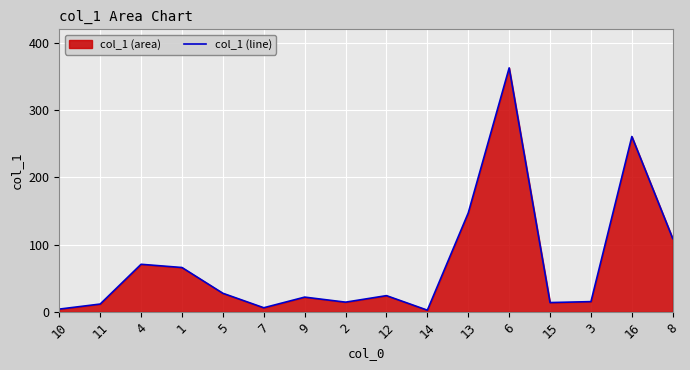

Reading left to right, what are all the values shown in this chart?

4.2	11.7	70.8	66.0	27.7	6.2	22.0	14.5	24.2	2.6	147.2	362.7	13.9	15.3	260.7	109.0